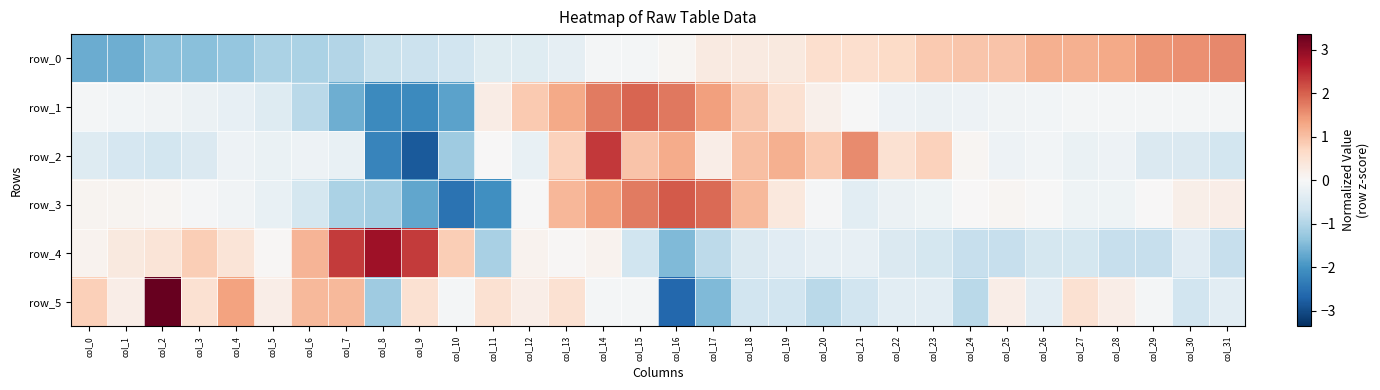

Which has a higher value, col_17 or col_11?

col_17